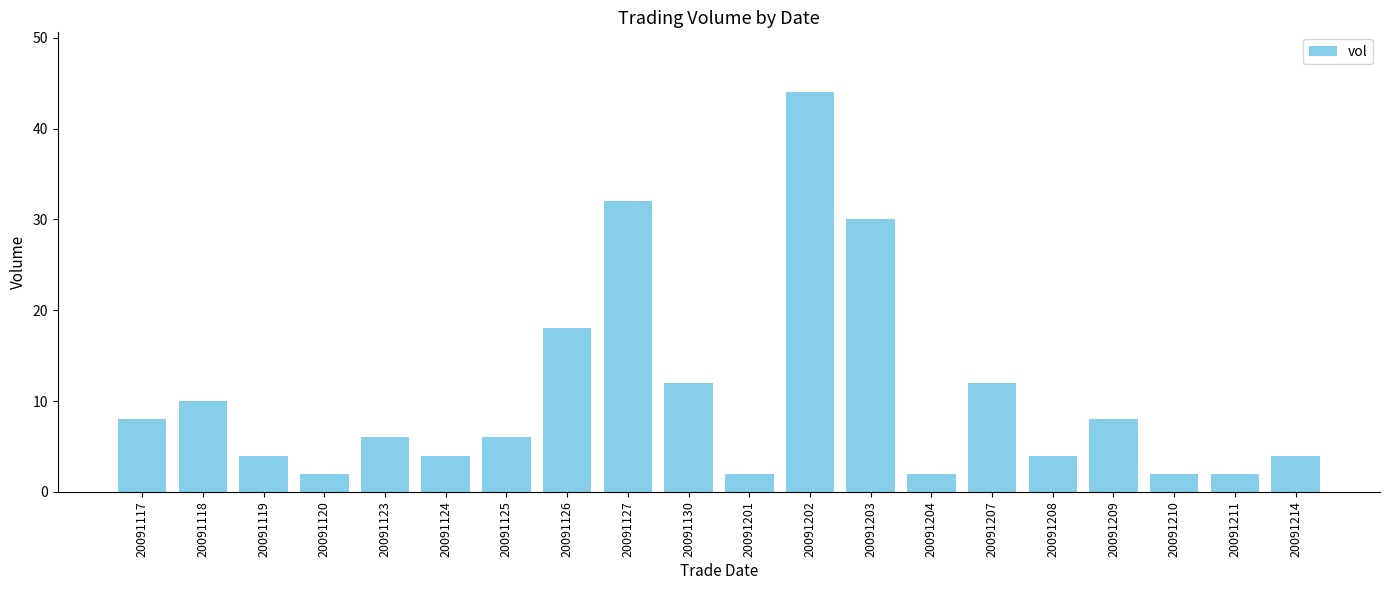

What is the difference between the maximum and minimum values?

42